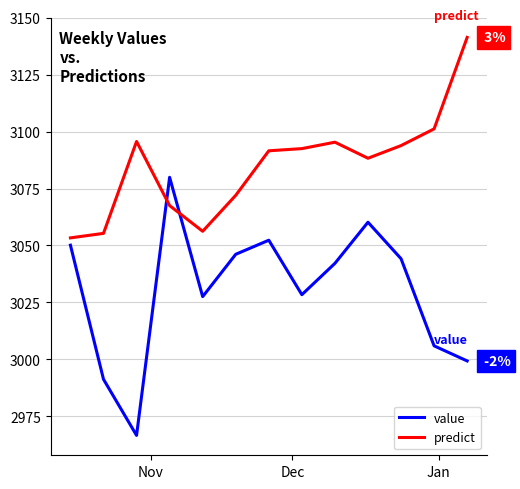

Which series has the largest range (max minus min)?

value